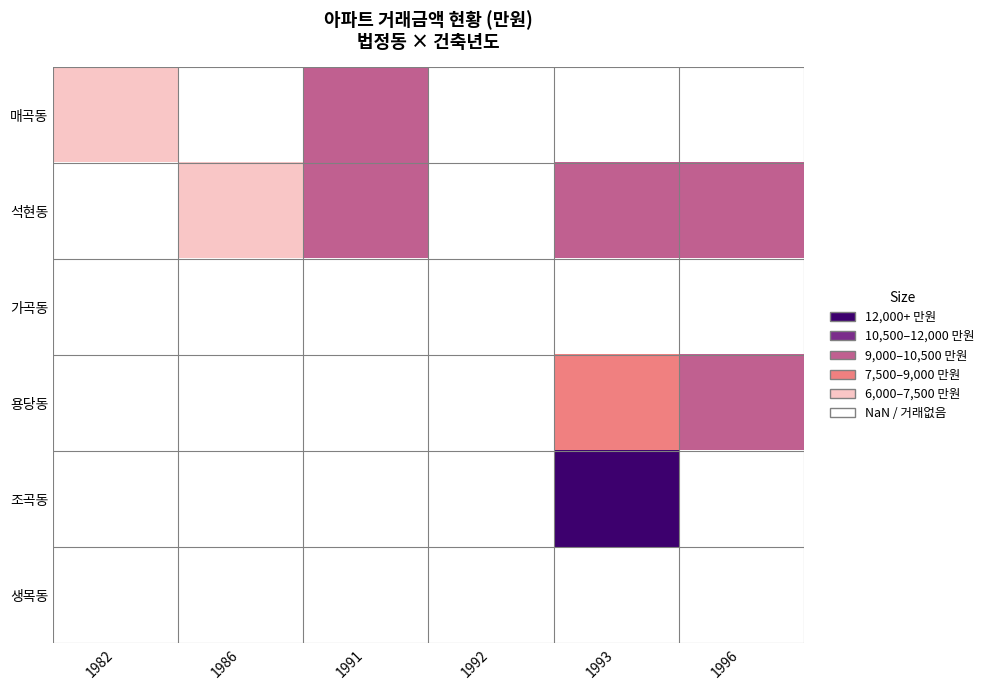

Is the value of 용당동 at 1996 greater than the value of 가곡동 at 1993?

No